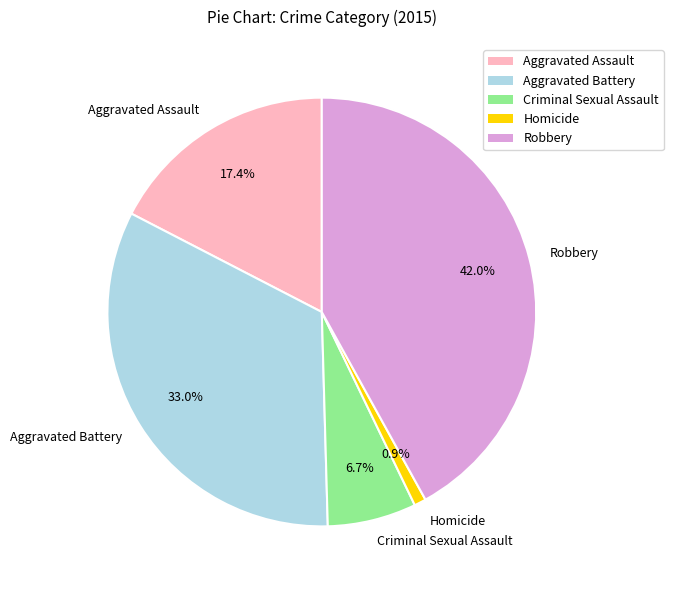

Approximately how many times larger is the value at Aggravated Assault compared to Criminal Sexual Assault?

2.6